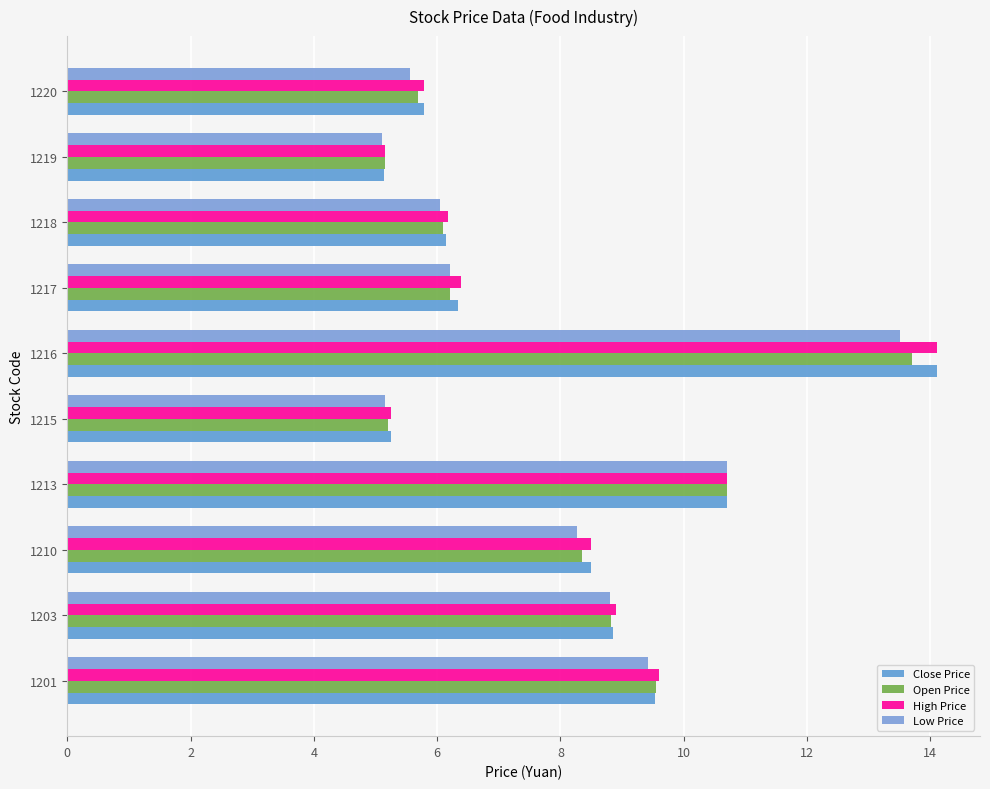

Reading left to right, extract all data points from this chart.

Close Price: 9.5	8.8	8.5	10.7	5.2	14.1	6.3	6.2	5.1	5.8
Open Price: 9.6	8.8	8.3	10.7	5.2	13.7	6.2	6.1	5.2	5.7
High Price: 9.6	8.9	8.5	10.7	5.2	14.1	6.4	6.2	5.2	5.8
Low Price: 9.4	8.8	8.3	10.7	5.2	13.5	6.2	6.0	5.1	5.6